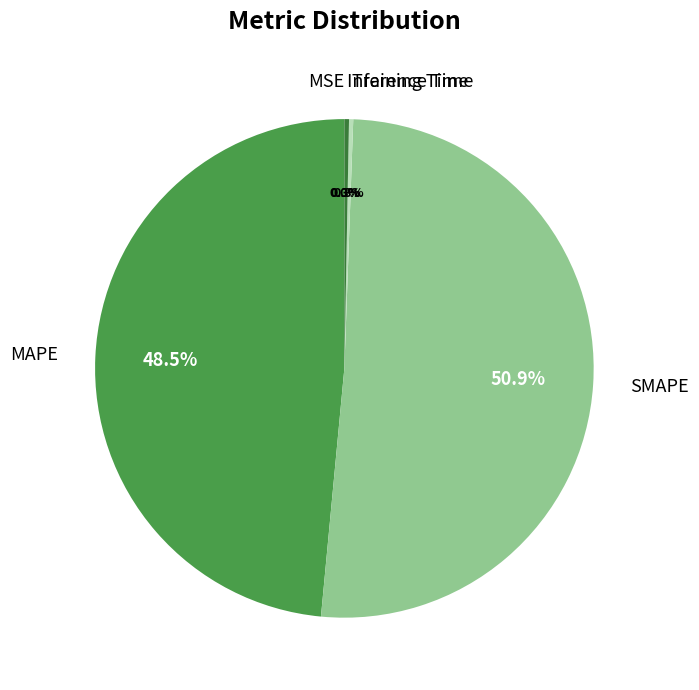

Count the number of slices in the pie.

5